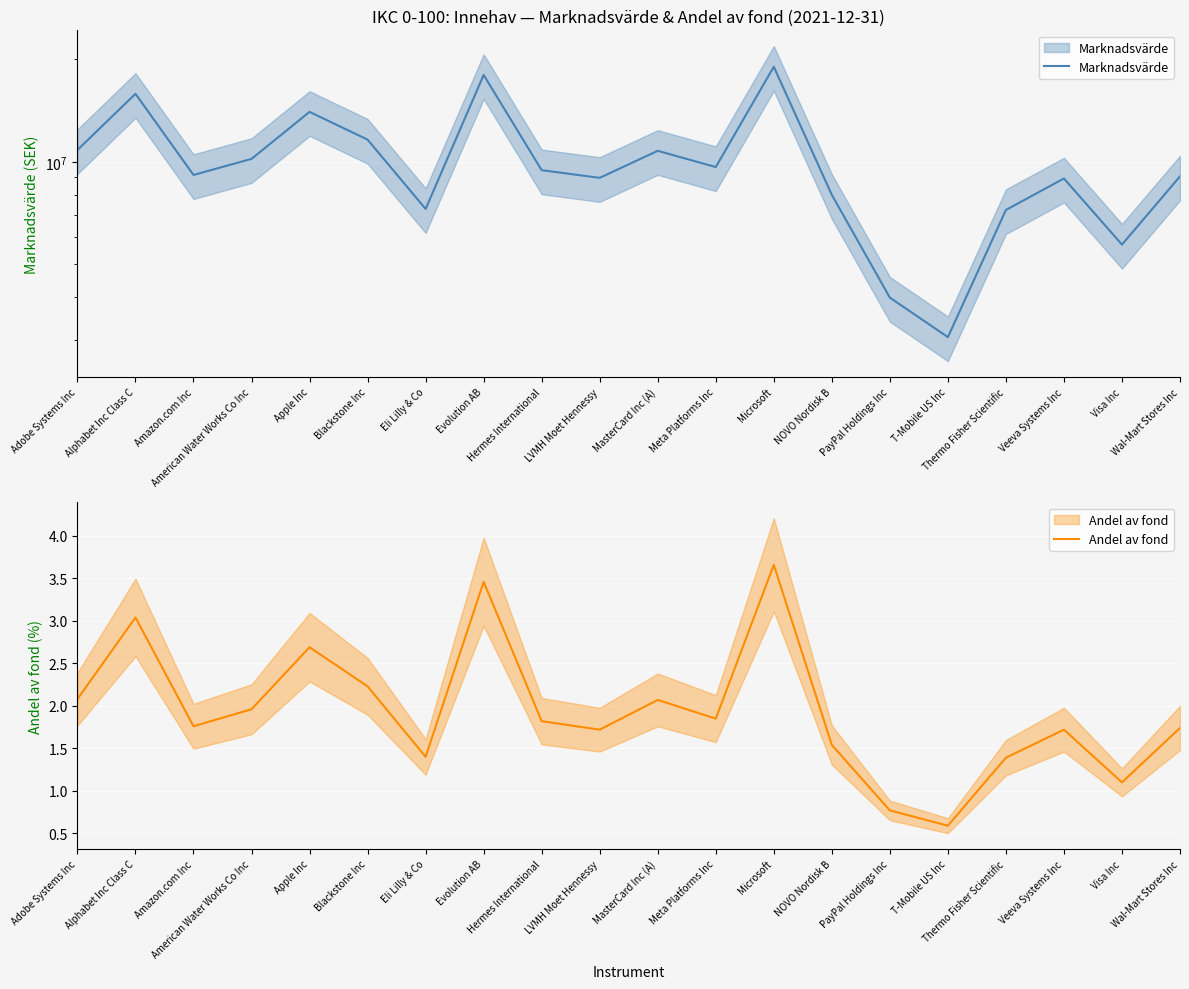

At which label does Marknadsvärde first exceed 9455532?

Adobe Systems Inc